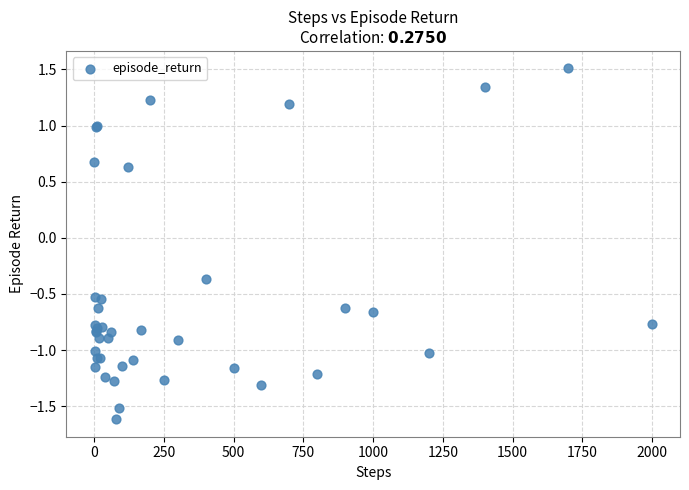

What Y value in the scatter plot is closest to 0?

-0.4